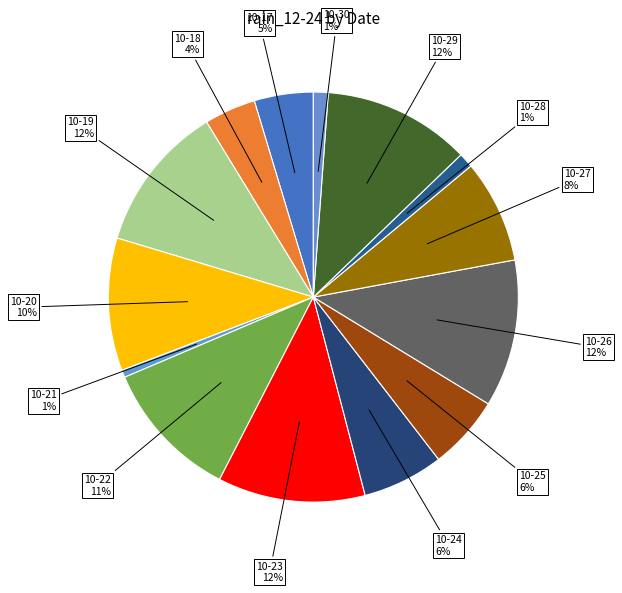

Is there a majority slice in this chart?

No